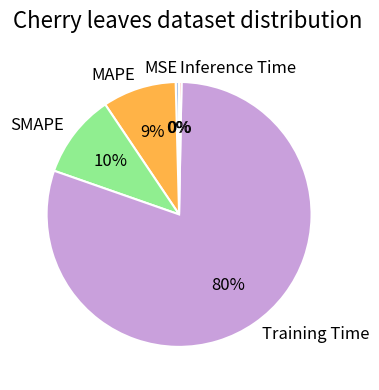

Does Training Time represent more than half of the total?

Yes